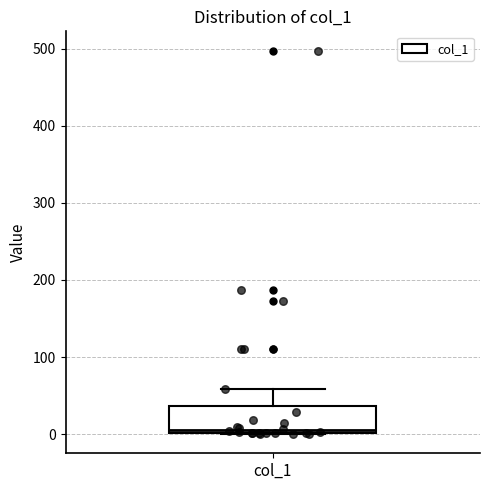

Transcribe this box plot: give where the median line is, the range the box spans, and where the two whiskers end, as read against the y-axis. The values are not printed on the chart, so give them approximately, as read against the axis.

median 10, box 0 to 40, whiskers 0 to 60